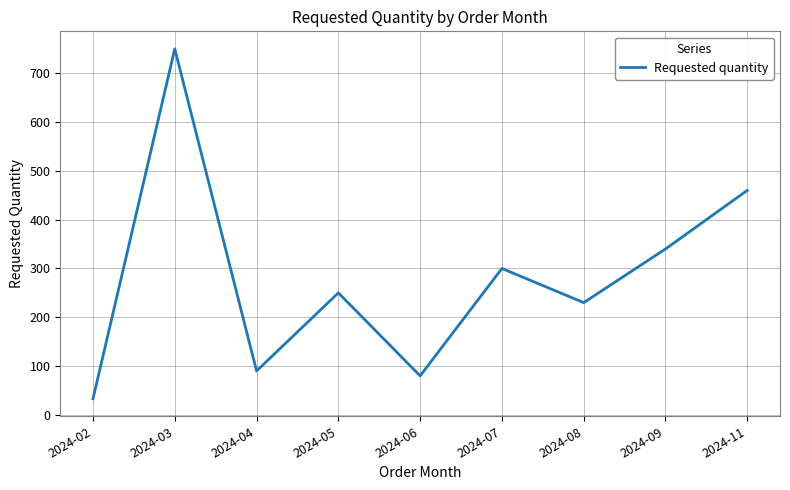

The value at 2024-09 is 340. True or false?

True